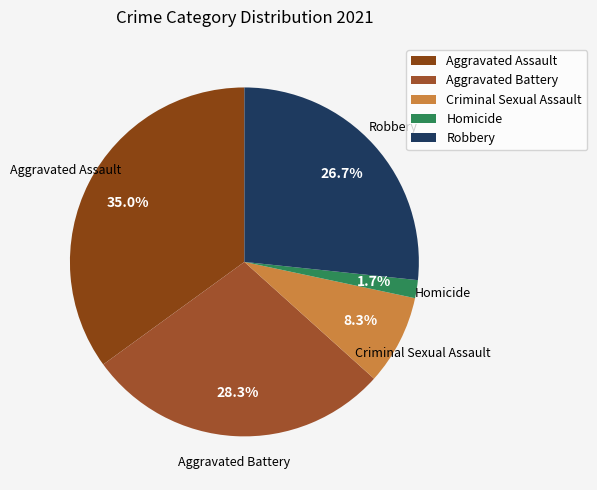

True or false: Criminal Sexual Assault accounts for 22% of the total.

False